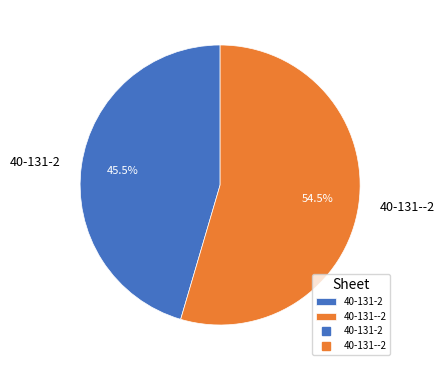

What is the ratio of the value at 40-131-2 to the value at 40-131--2?

0.8